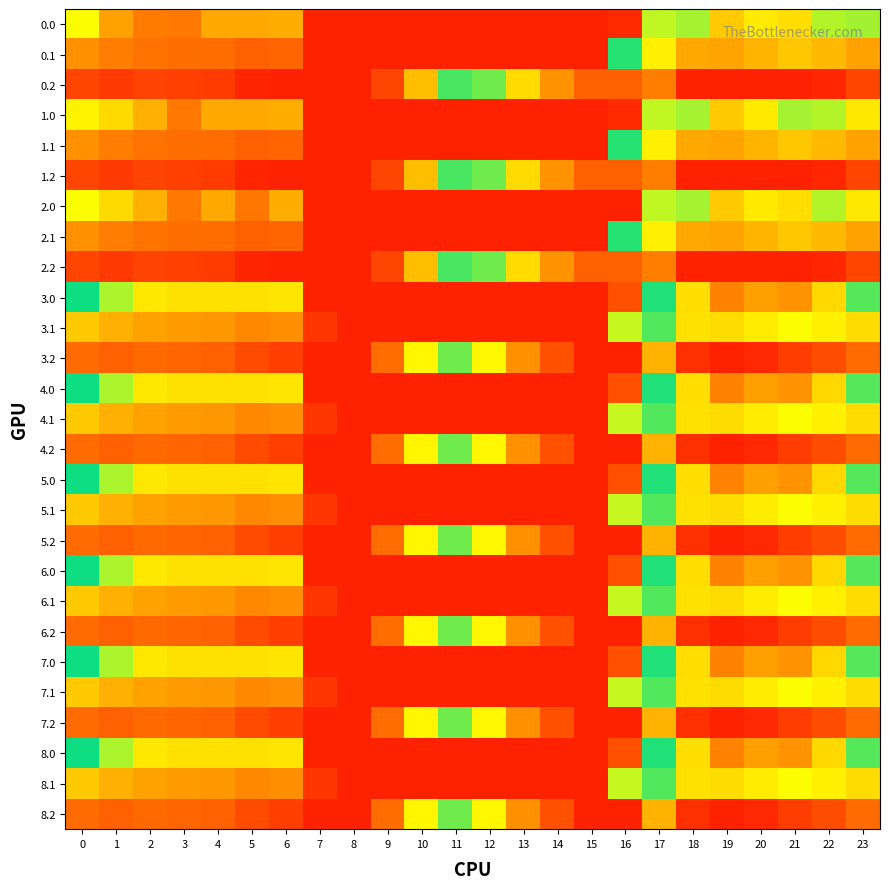

What is the maximum value shown in the chart?

537.0